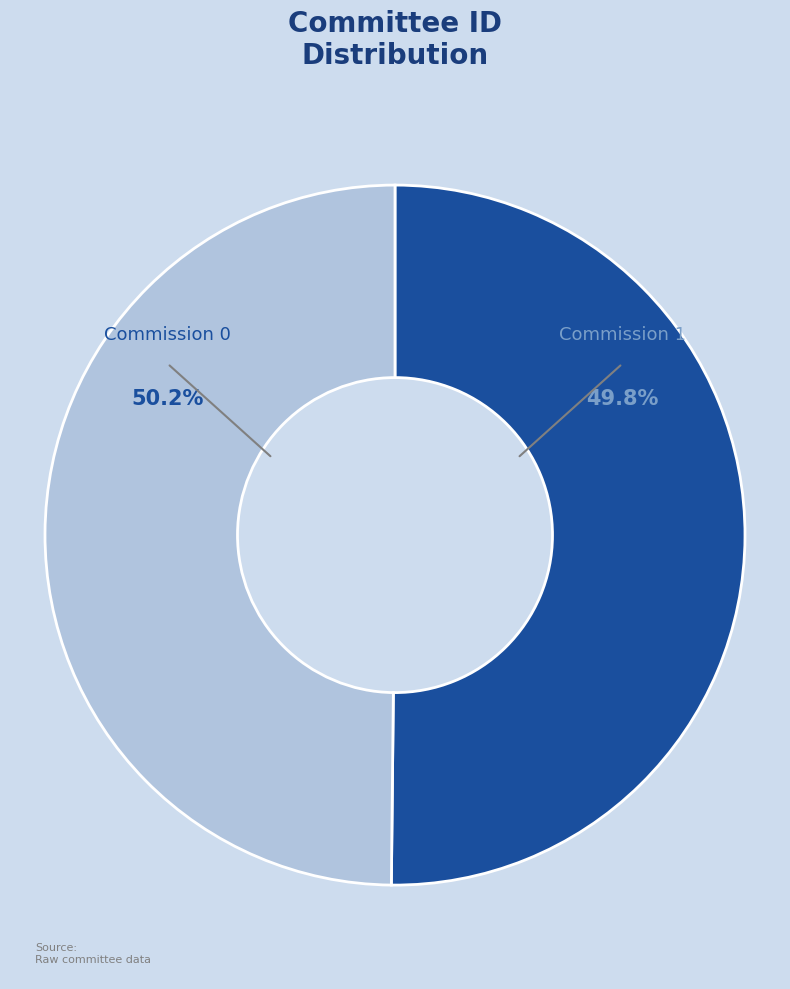

What is the smallest slice in the pie chart?

1